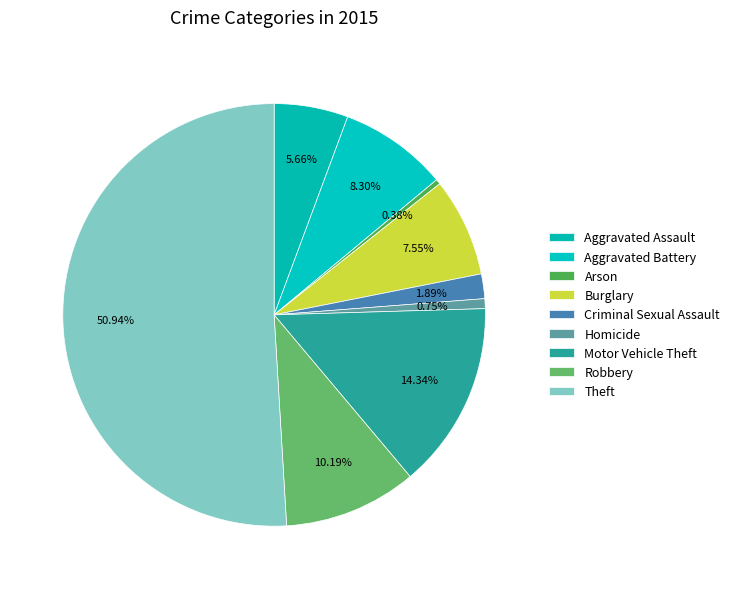

Which category has the biggest portion of the pie?

Theft